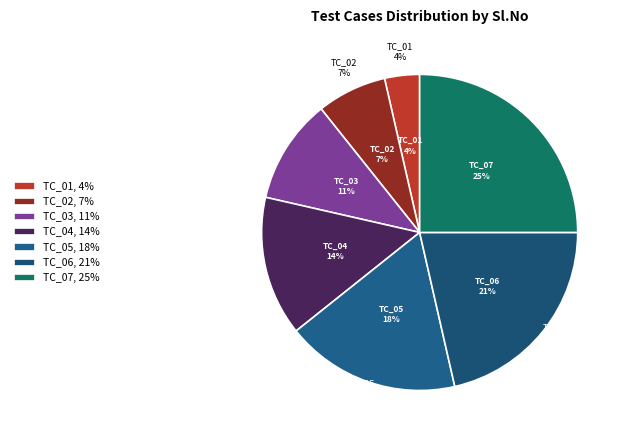

What percentage is NOT represented by TC_07?

75.0%